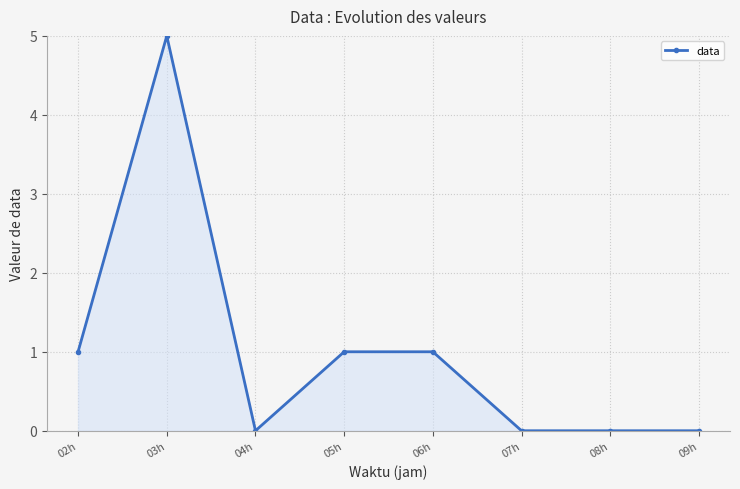

At which category does the data reach its first local valley?

04h